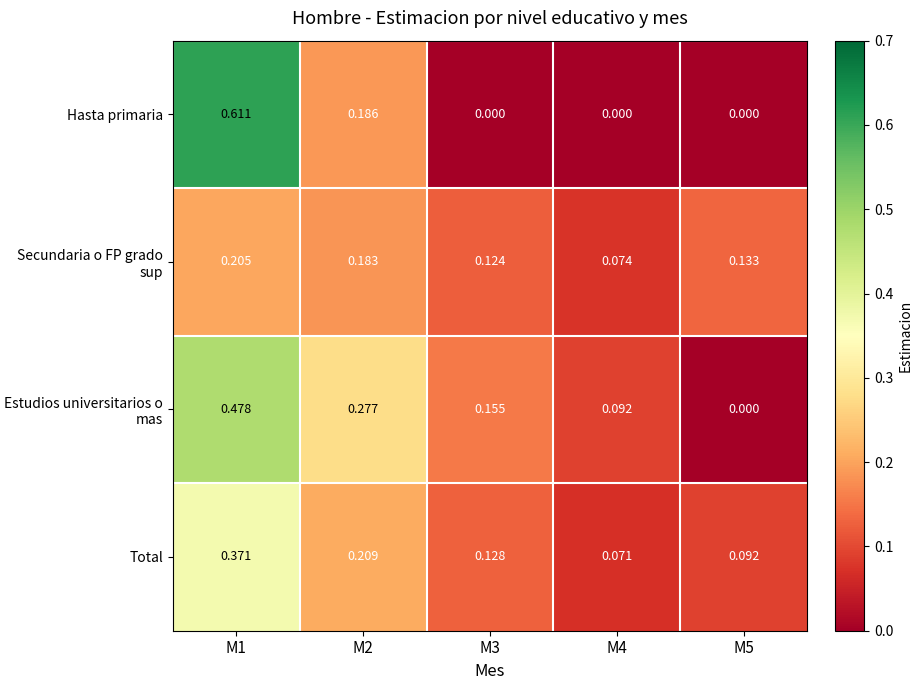

Rank the series by their average value, from highest to lowest.

Estudios universitarios o mas, Total, Hasta primaria, Secundaria o FP grado sup